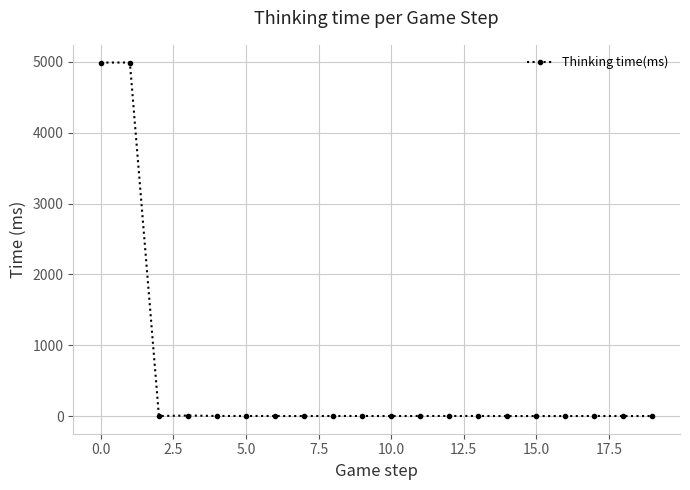

What is the difference between the maximum and minimum values?

4991